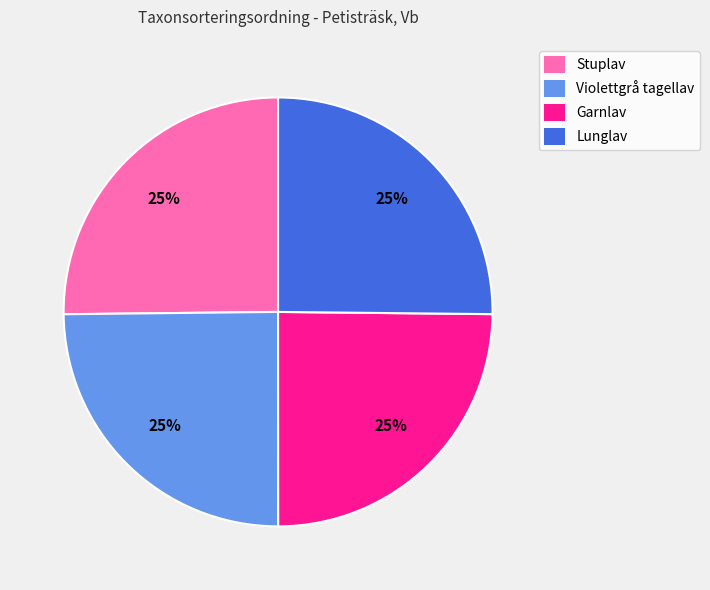

How many segments does this pie chart have?

4